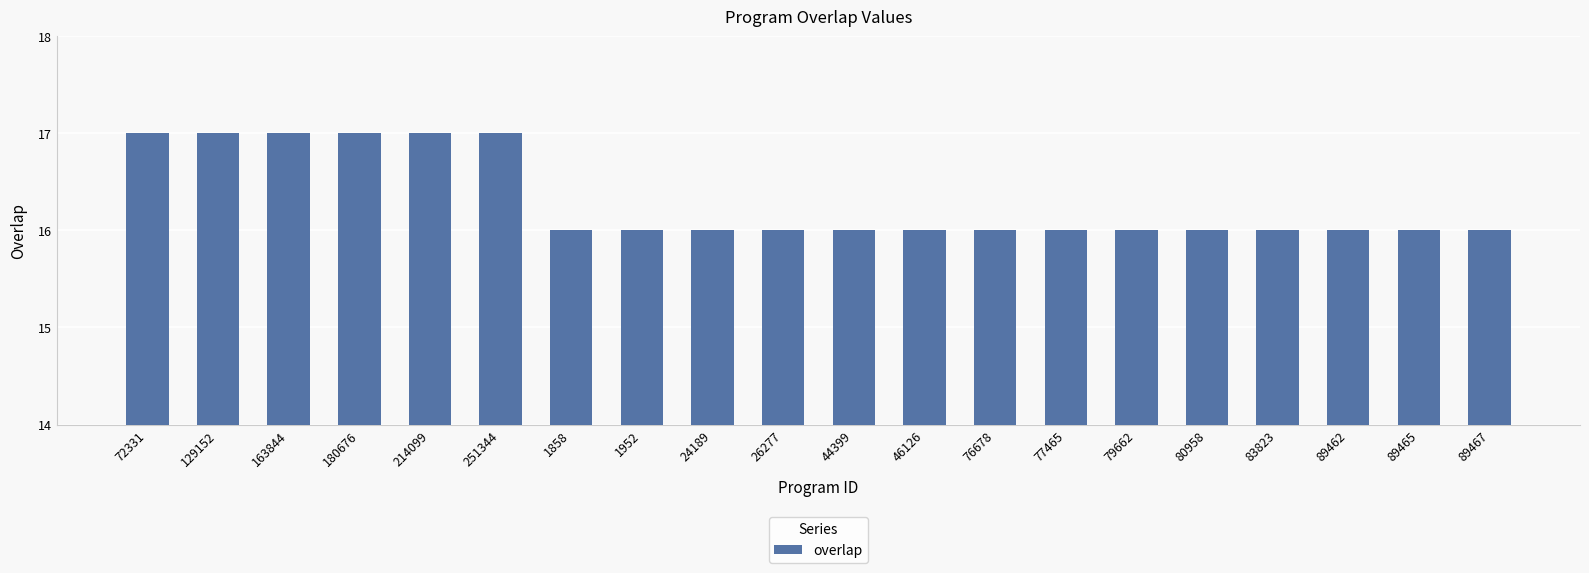

What is the change in value from 72331 to 80958?

-1